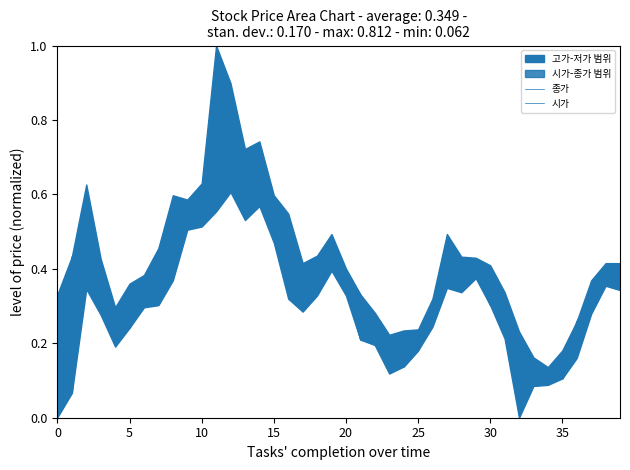

The value of 종가 at 34 is 0.1. True or false?

False